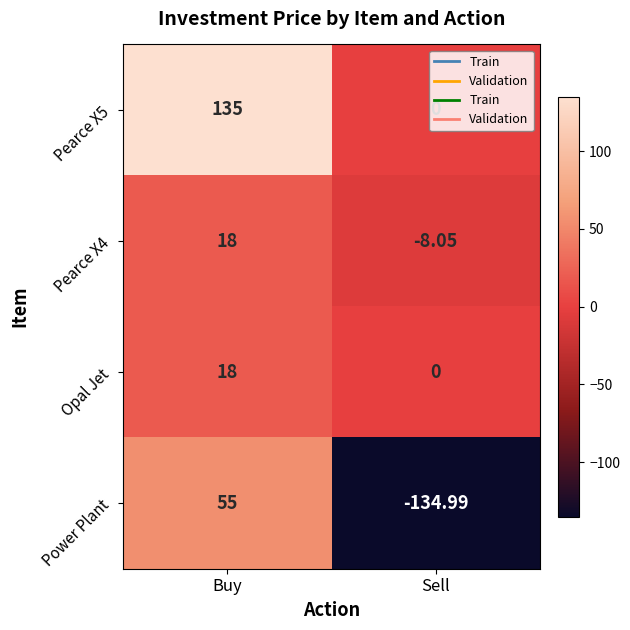

How many distinct data groups are displayed?

4